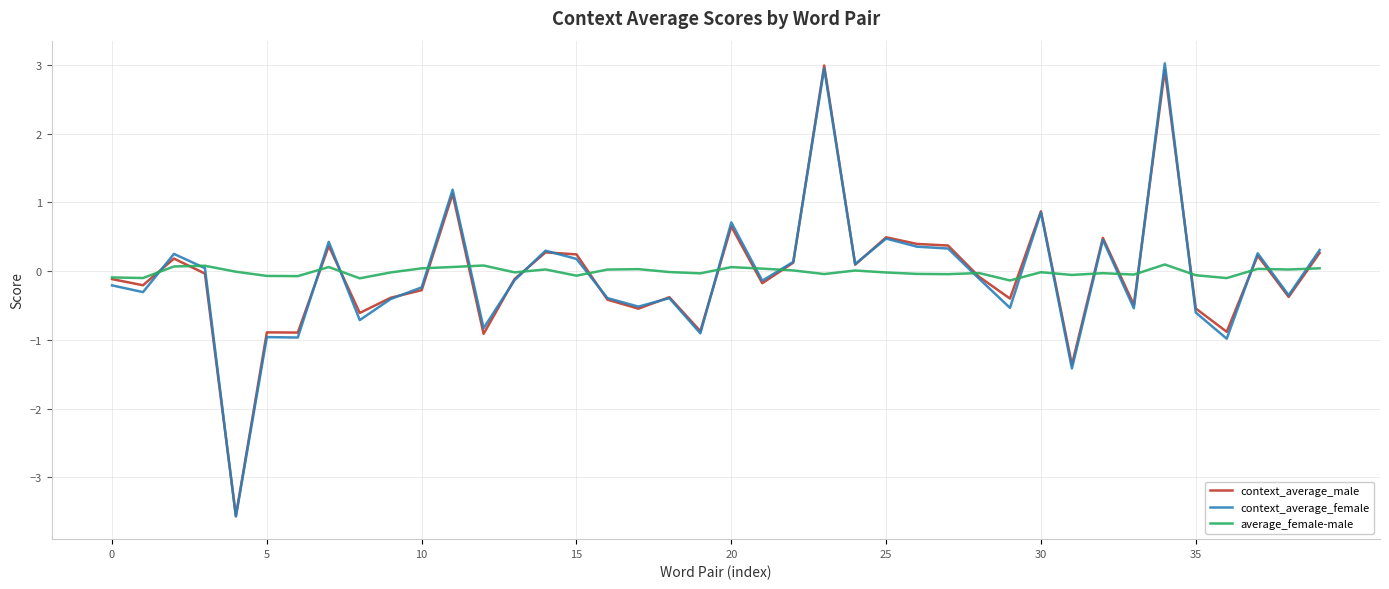

What is the maximum value shown in the chart?

3.0